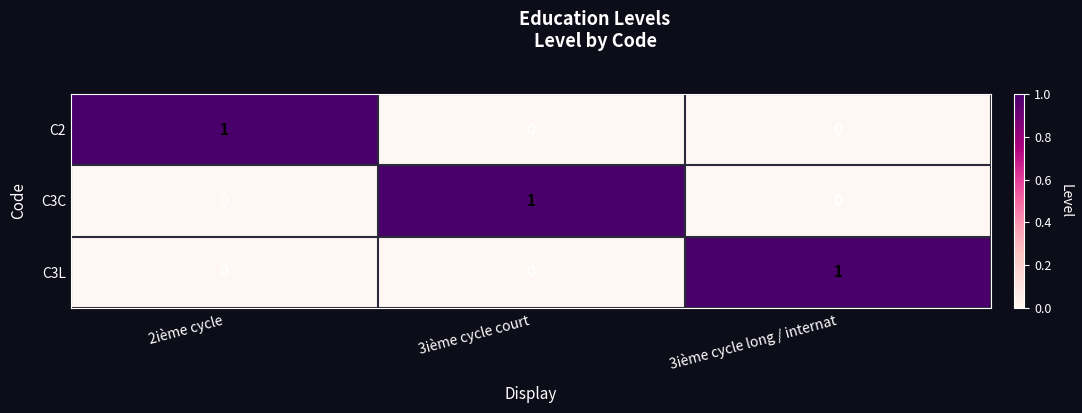

At how many categories does at least one series exceed 0?

3